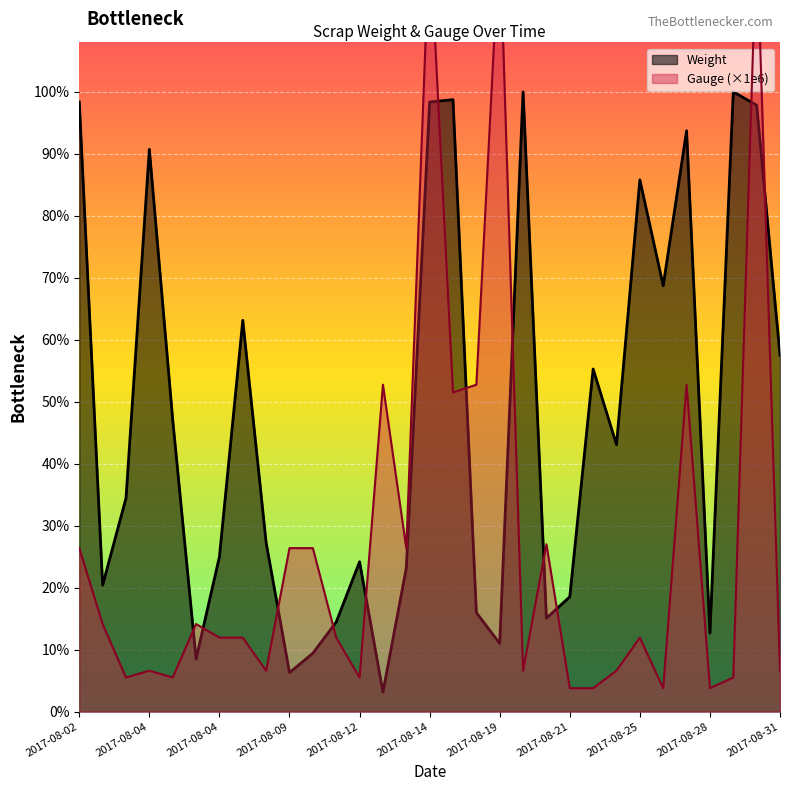

The Gauge_scaled series shows 2100 at 2017-08-20. True or false?

True